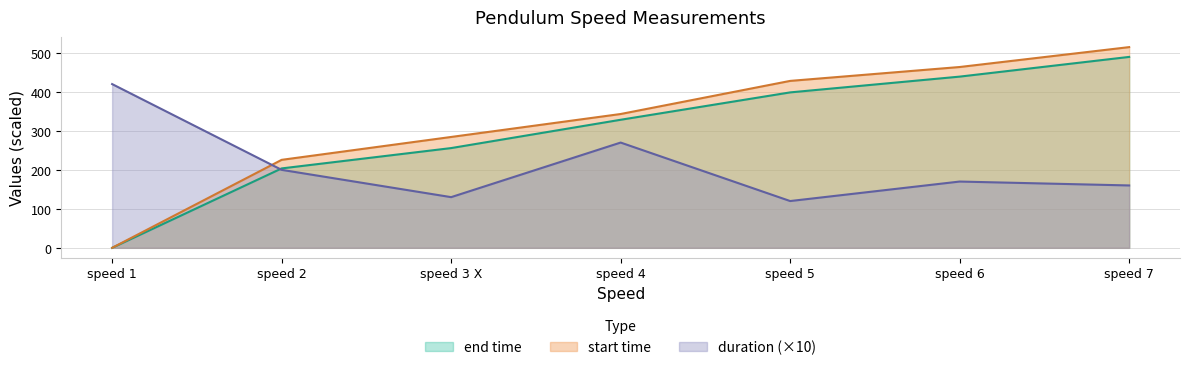

Reading left to right, extract all data points from this chart.

end time: speed 1=0.0	speed 2=203.7	speed 3 X=255.9	speed 4=328.5	speed 5=398.7	speed 6=439.1	speed 7=489.7
duration: speed 1=420.0	speed 2=200.0	speed 3 X=130.0	speed 4=270.0	speed 5=120.0	speed 6=170.0	speed 7=160.0